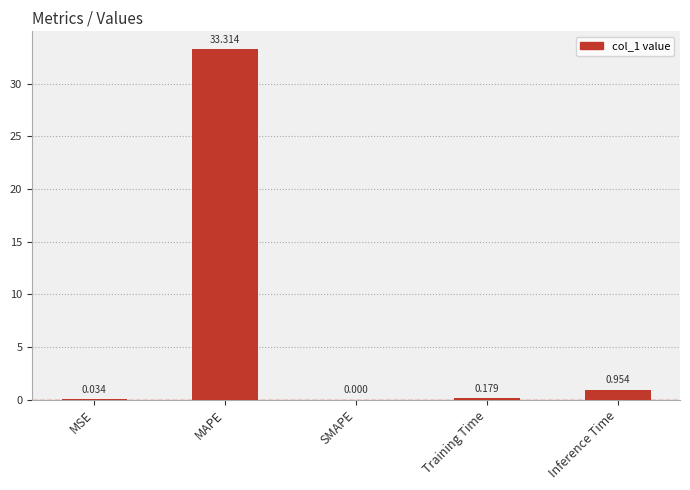

Which label corresponds to the largest value in the chart?

MAPE